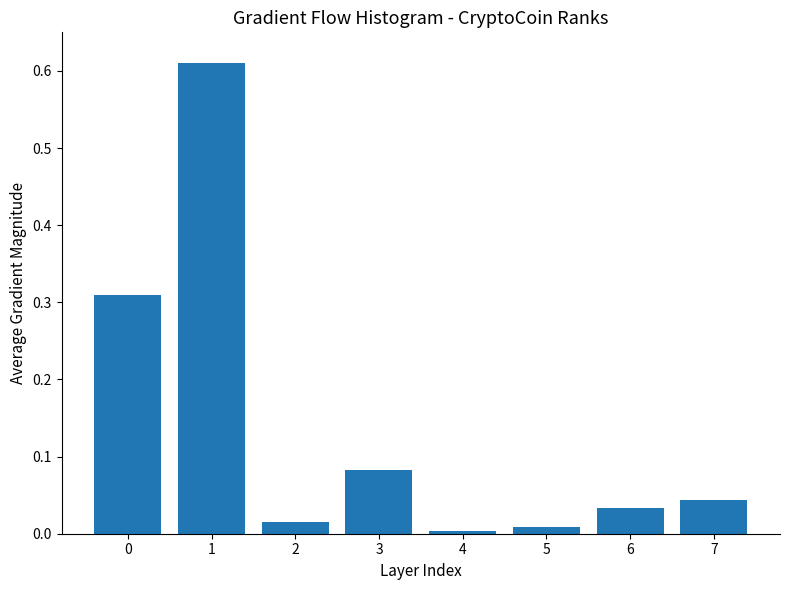

The value at 7 is 0.0. True or false?

True